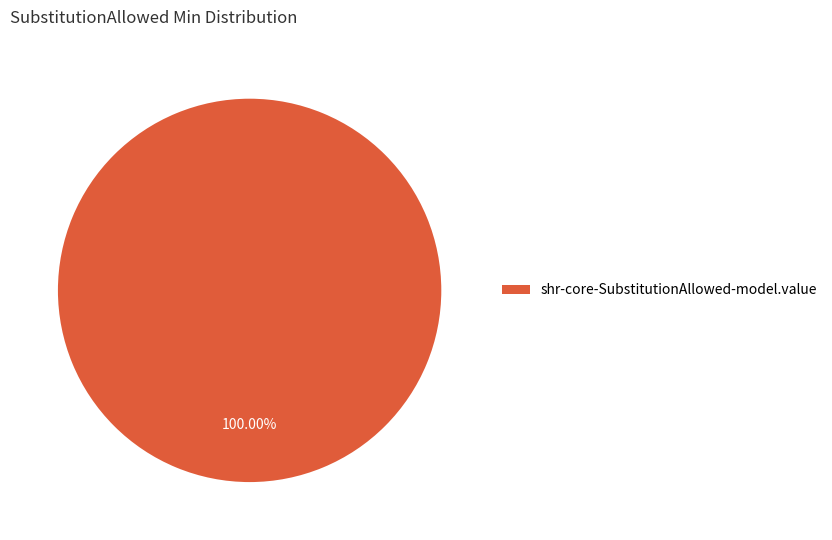

Rank the categories by value from lowest to highest.

shr-core-SubstitutionAllowed-model.value